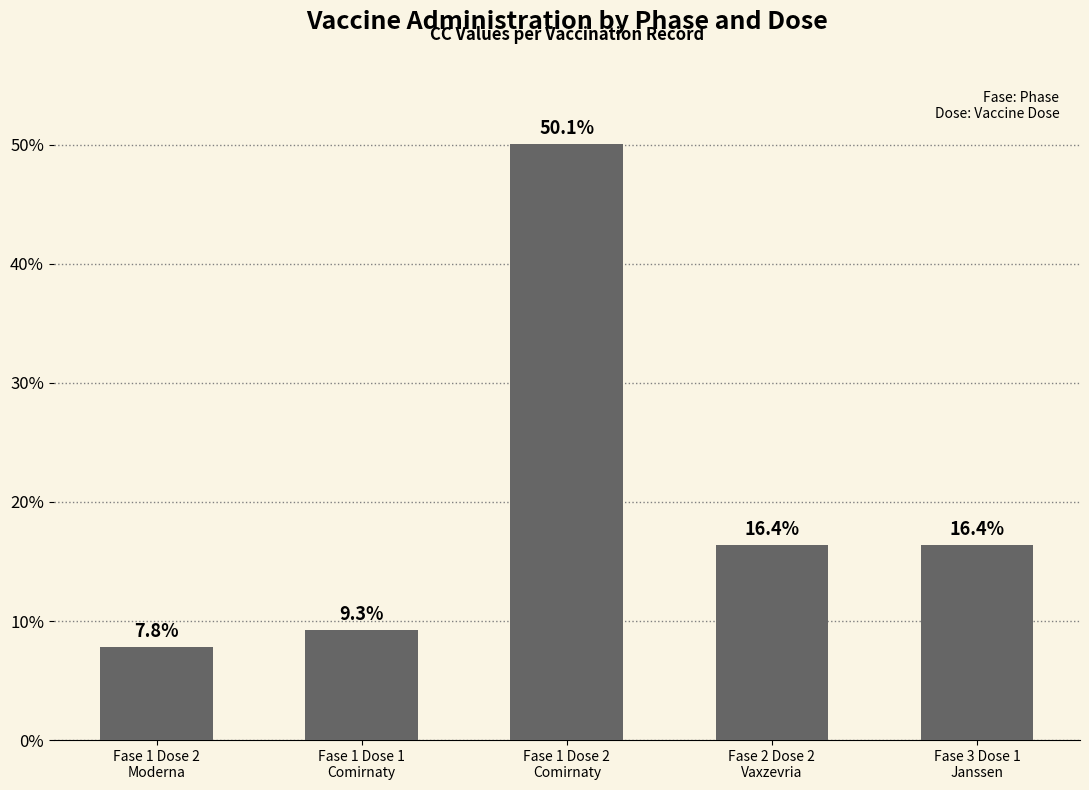

Are the bars horizontal?

No